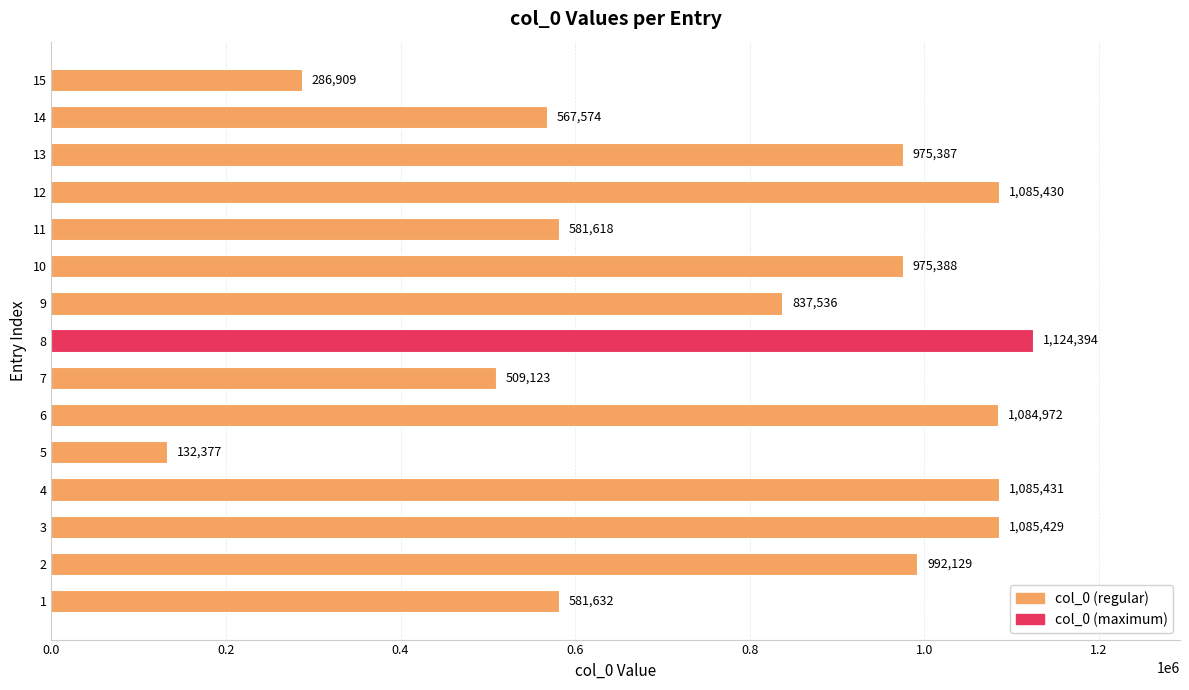

What is the sum of the values at 12 and 13?

2060817